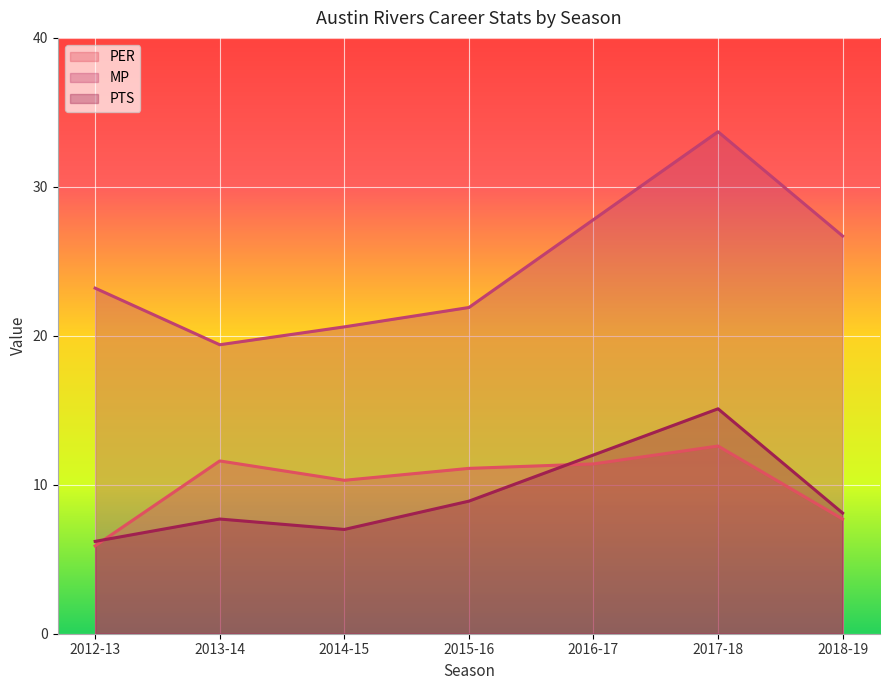

Which series changed the most between 2013-14 and 2015-16?

MP